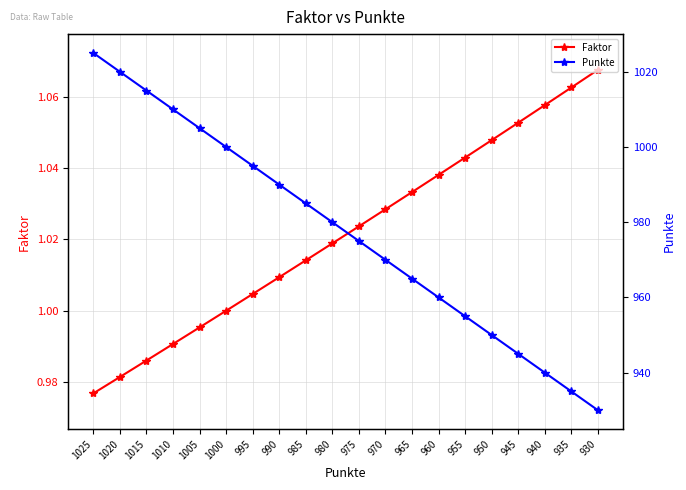

How many data points in Punkte are above 980?

9